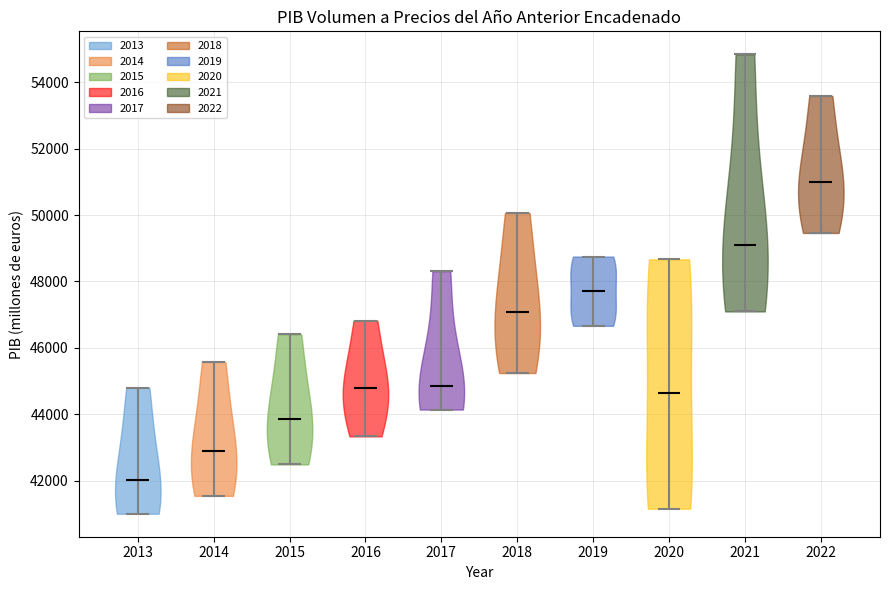

Reading left to right, read every violin against the y-axis: where its median line is, and the lowest and highest points it reaches. The values are not printed on the chart, so give them approximately, as read against the axis.

2013: median line 42000, lowest point 41000, highest point 44800
2014: median line 42800, lowest point 41600, highest point 45600
2015: median line 43800, lowest point 42400, highest point 46400
2016: median line 44800, lowest point 43400, highest point 46800
2017: median line 44800, lowest point 44200, highest point 48400
2018: median line 47000, lowest point 45200, highest point 50000
2019: median line 47800, lowest point 46600, highest point 48800
2020: median line 44600, lowest point 41200, highest point 48600
2021: median line 49200, lowest point 47000, highest point 54800
2022: median line 51000, lowest point 49400, highest point 53600